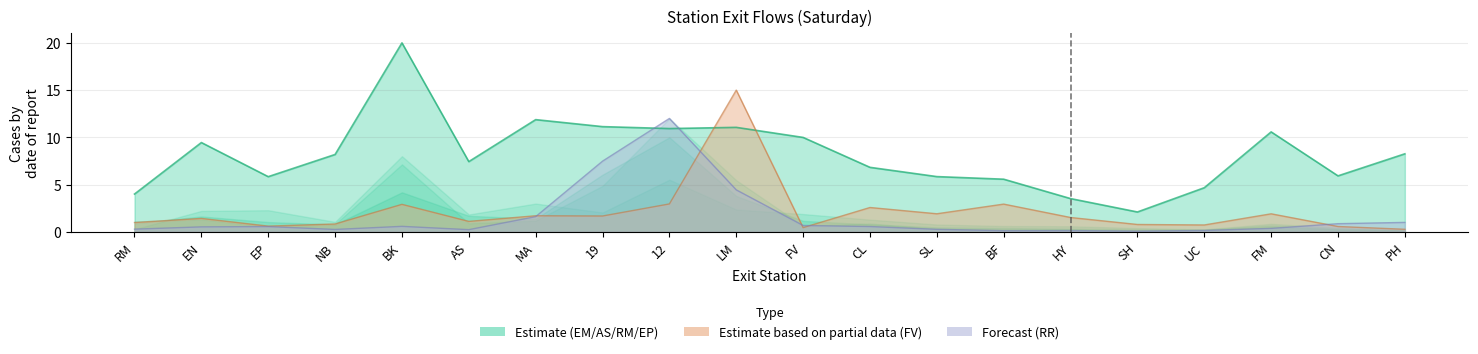

Which series has the widest spread of values?

EM